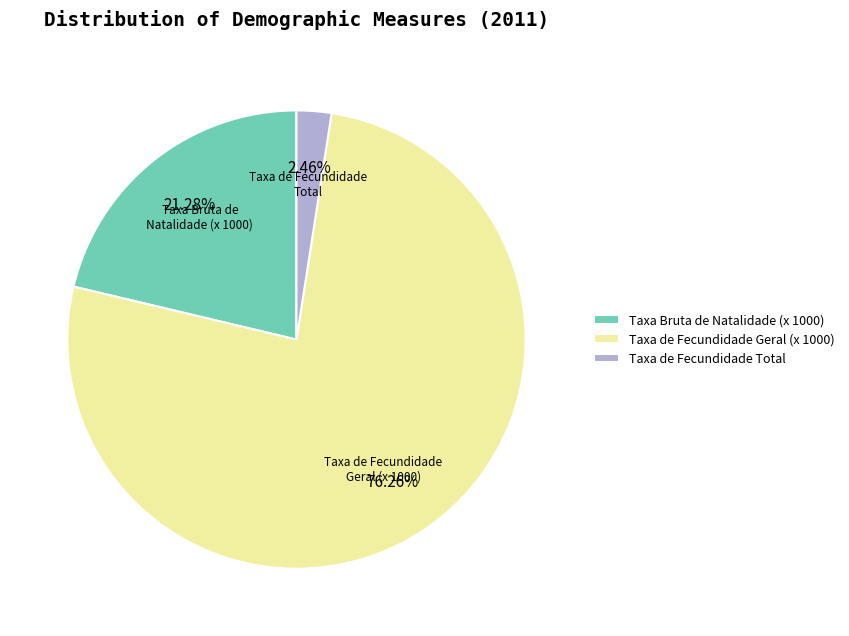

What is the largest slice in the pie chart?

Taxa de Fecundidade Geral (x 1000)